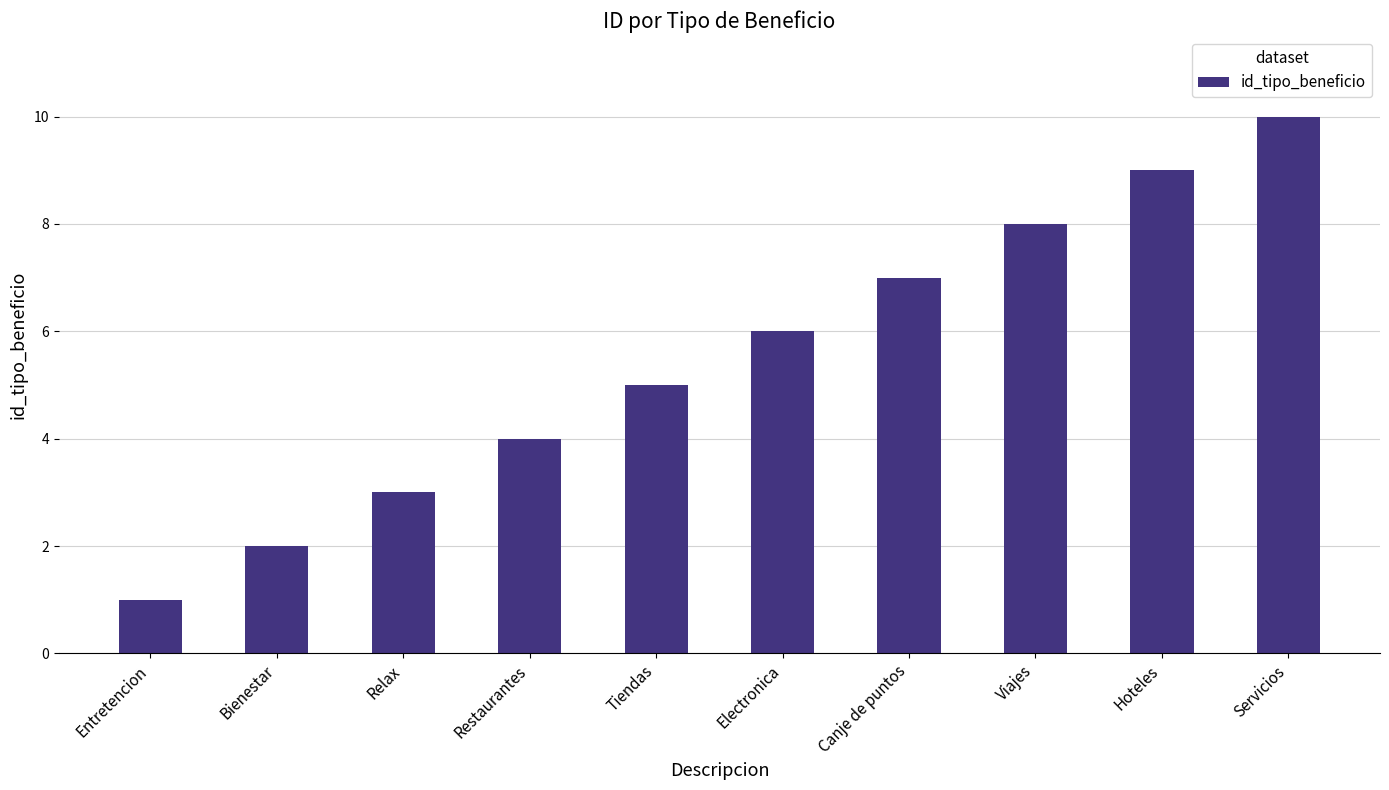

Reading left to right, list all the values displayed in this chart.

1	2	3	4	5	6	7	8	9	10